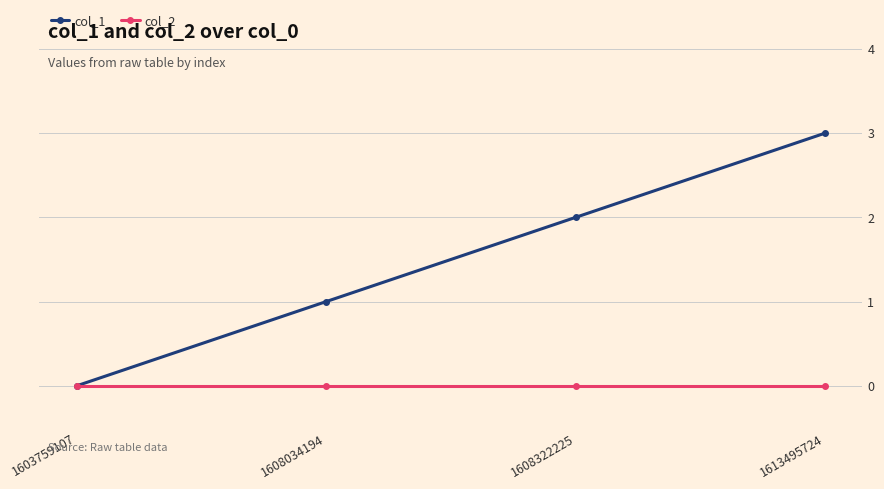

Does the chart have visible grid lines?

Yes